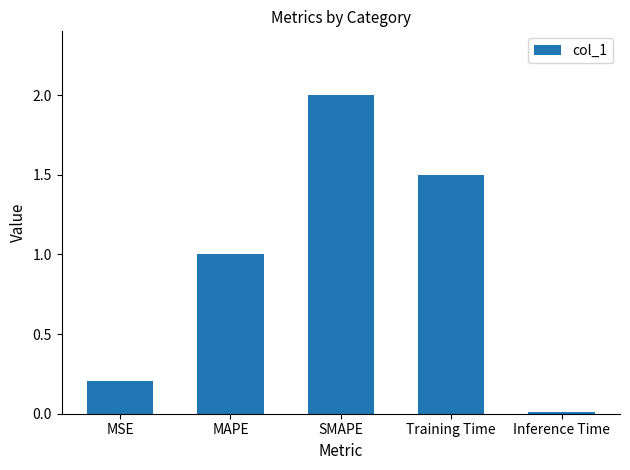

What is the maximum value shown in the chart?

2.0